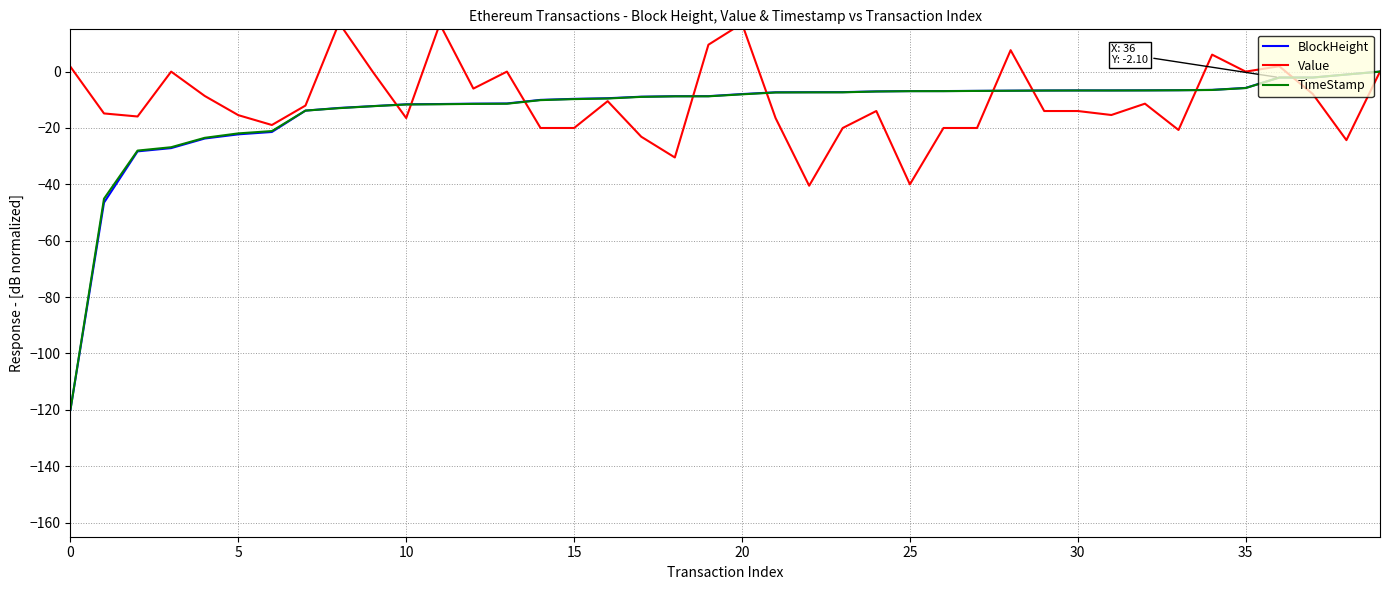

Which has a higher value, 32 or 21?

32